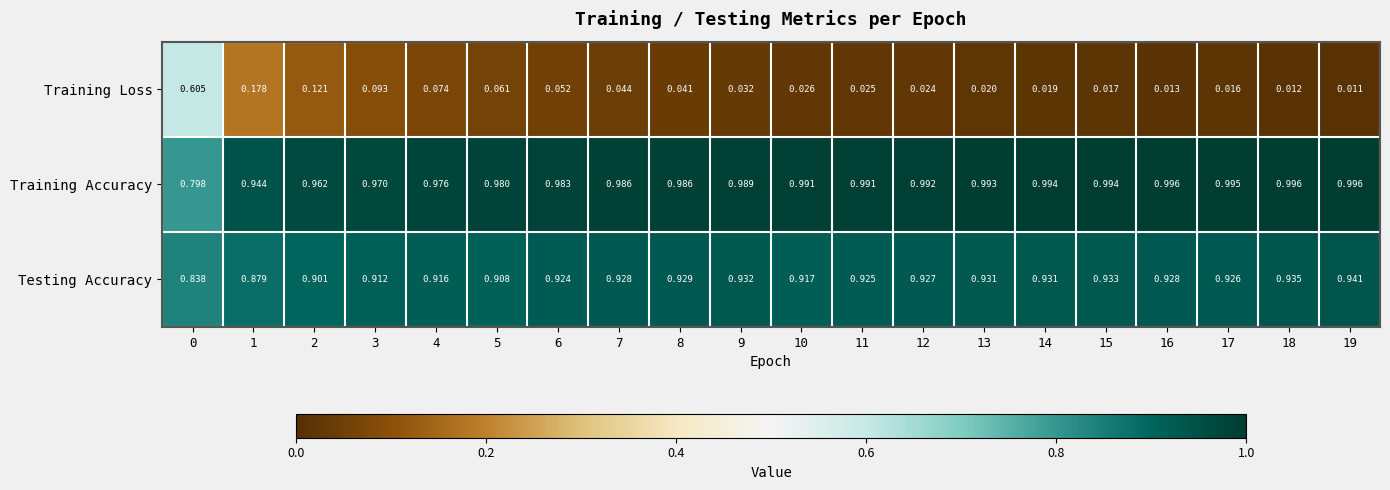

Which series has the widest spread of values?

Training Loss